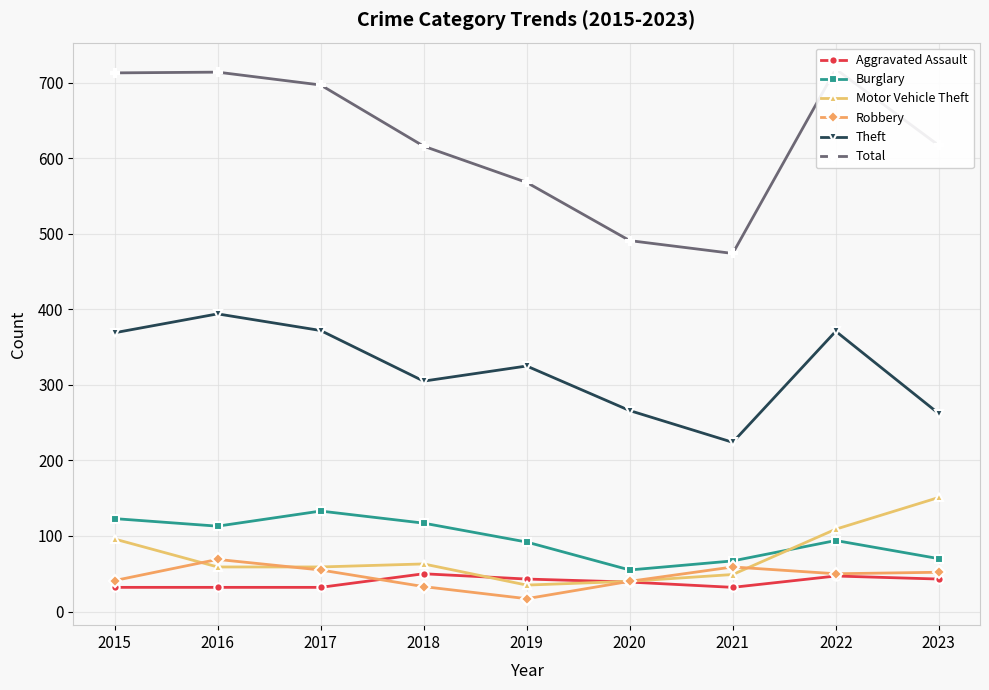

True or false: Total has a value of 616 at 2018.

True